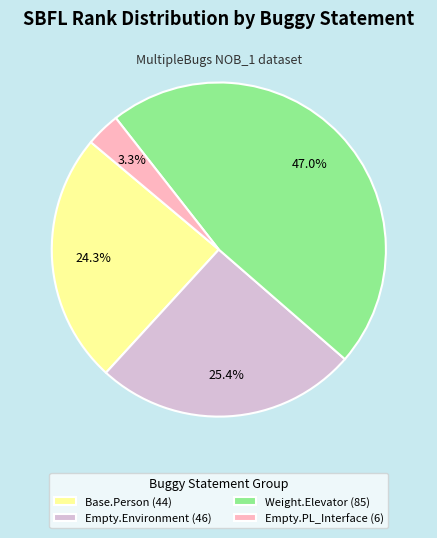

Does Empty.PL_Interface (6) account for over 50% of the chart?

No